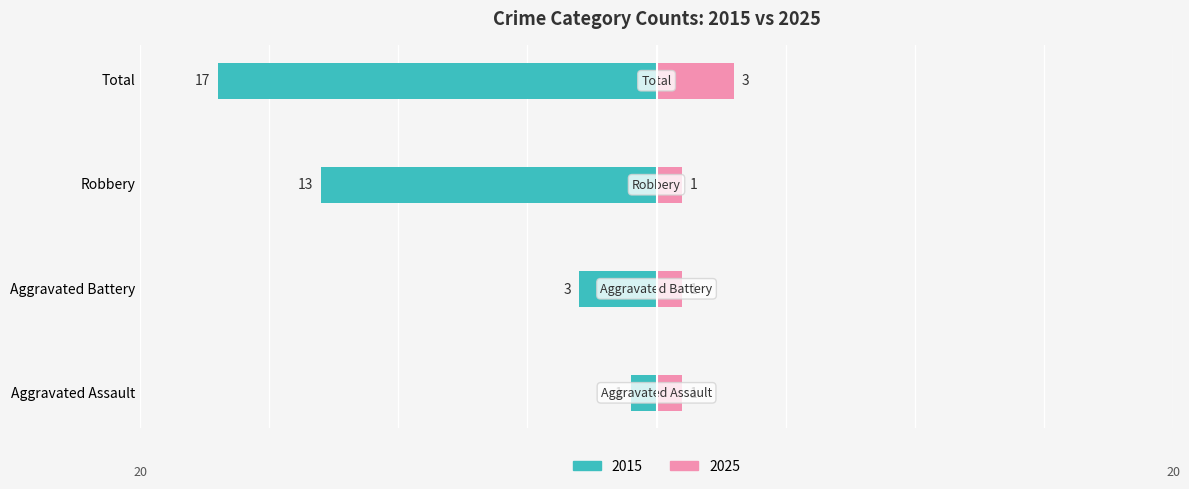

The Left (earlier years) series shows -1 at Aggravated Assault. True or false?

True